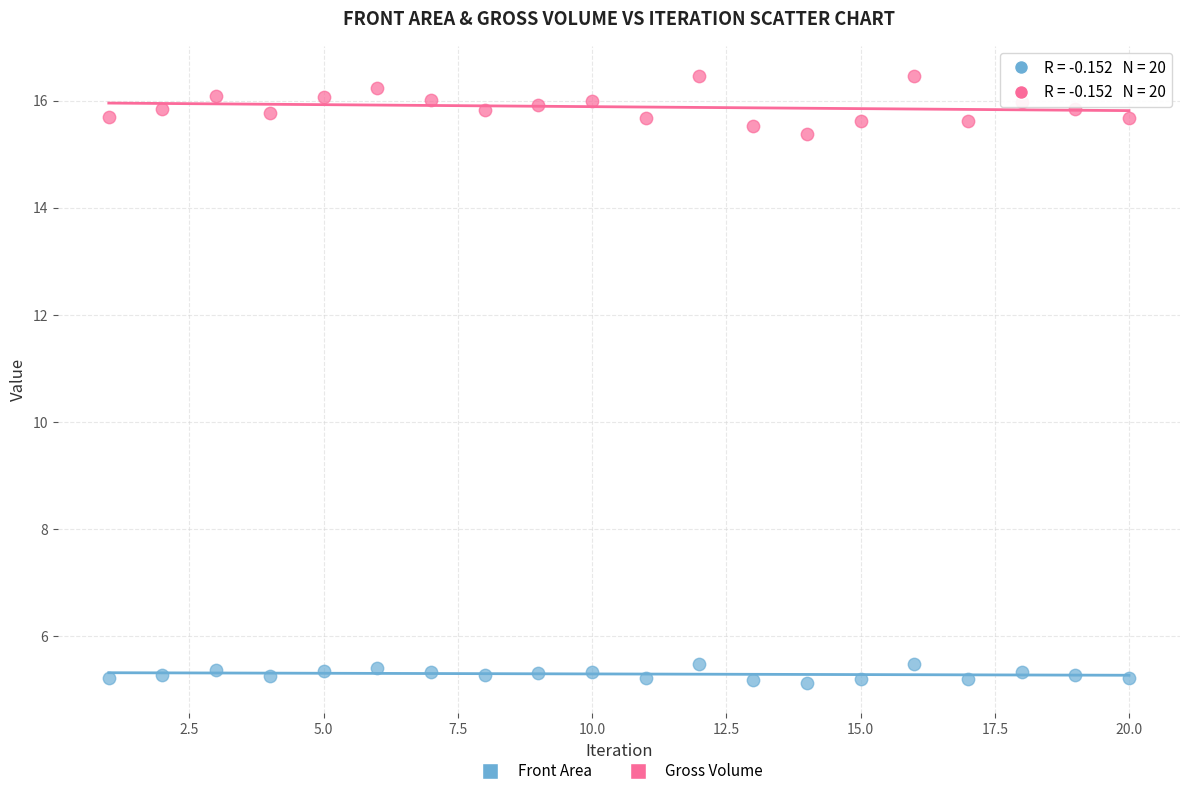

Which series has the largest Y range (max minus min)?

Gross Volume